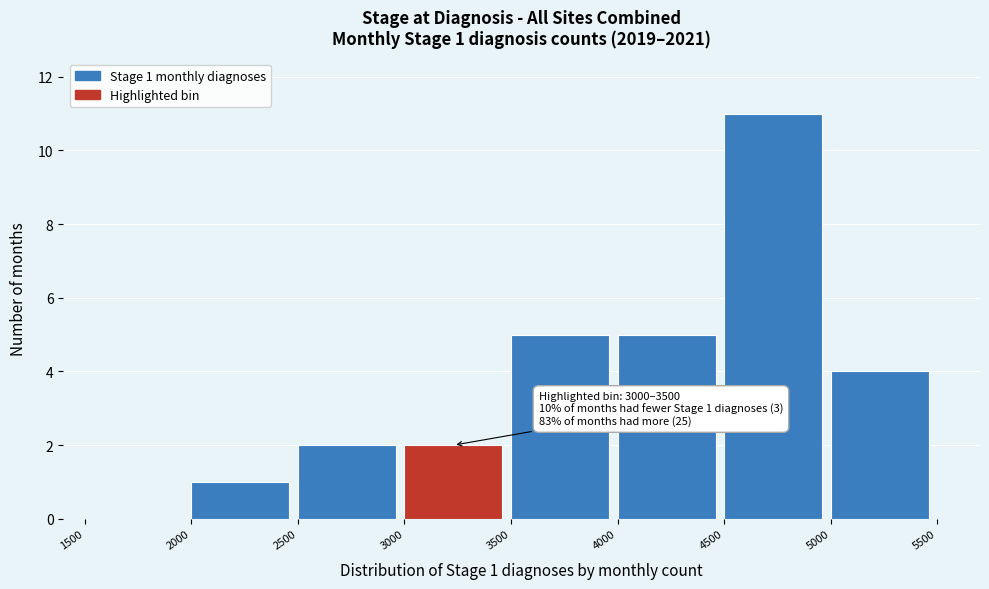

Over which range of the x-axis is the bar tallest?

4500 to 5000